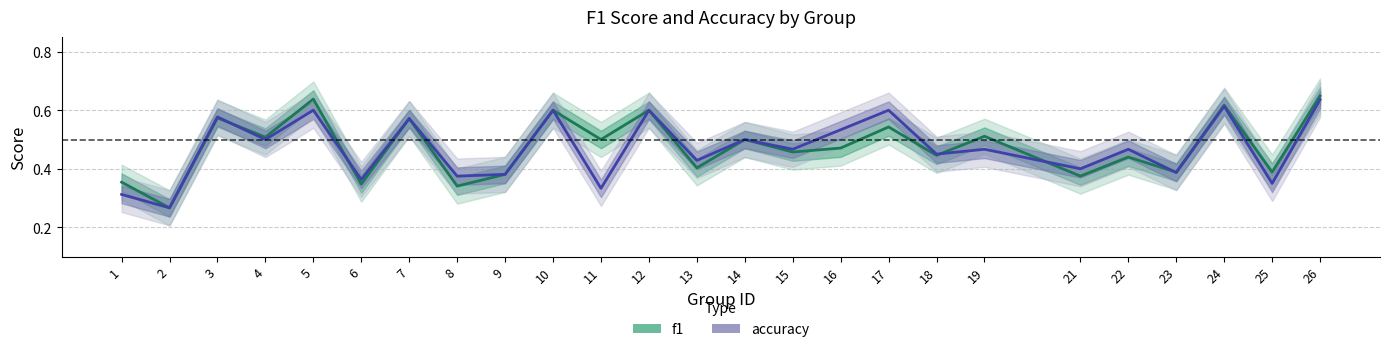

How many f1 values are between 0 and 1?

25